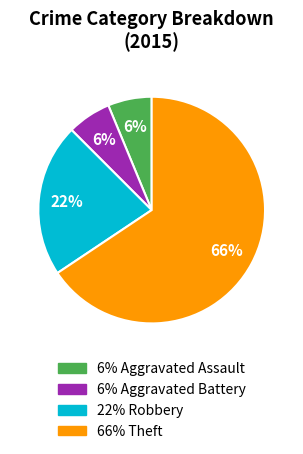

To the nearest percent, what is the average slice percentage?

25%